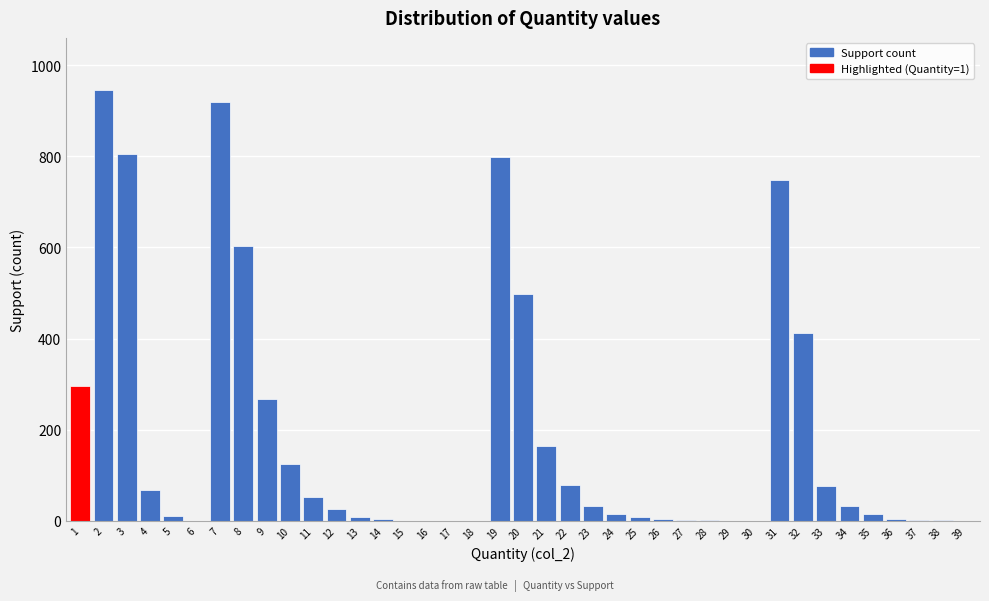

The chart shows a value of 2 at 27. True or false?

True